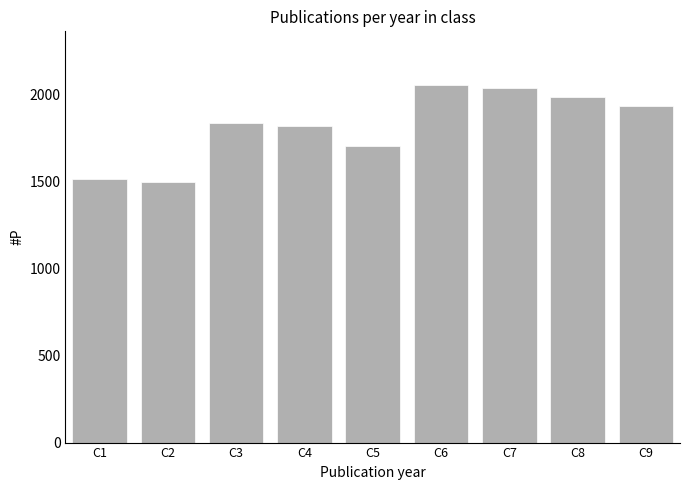

What is the value of the 7th bar from the left?

2037